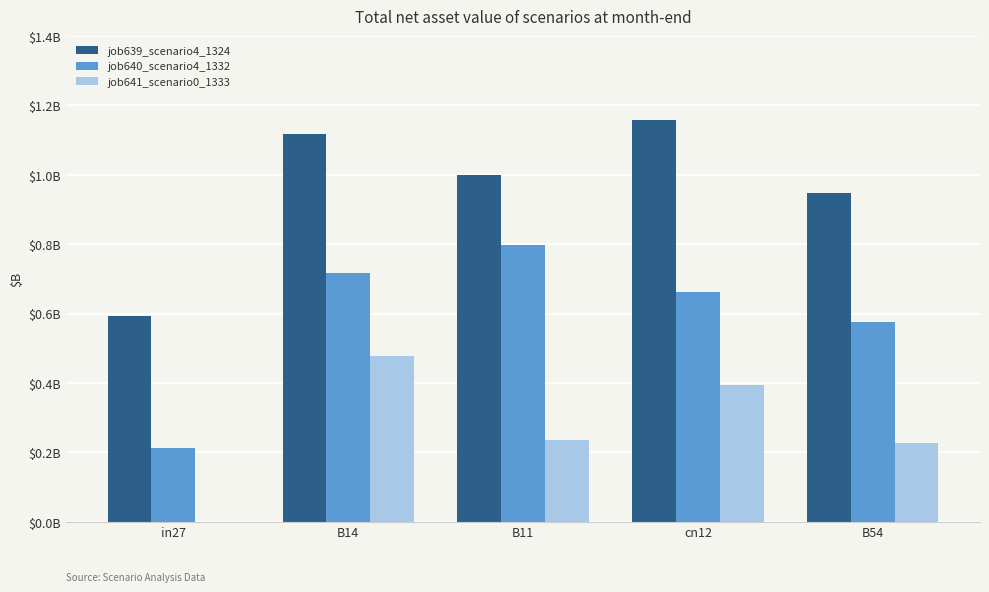

How many job641_scenario0_1333 values are between 0 and 1?

5